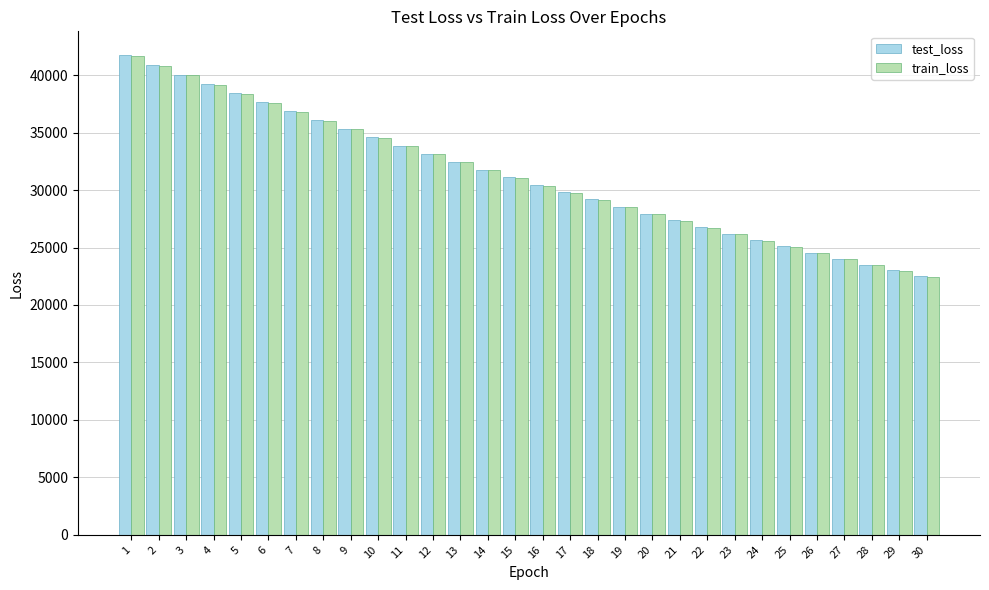

At which category does the chart reach its peak across all series?

1